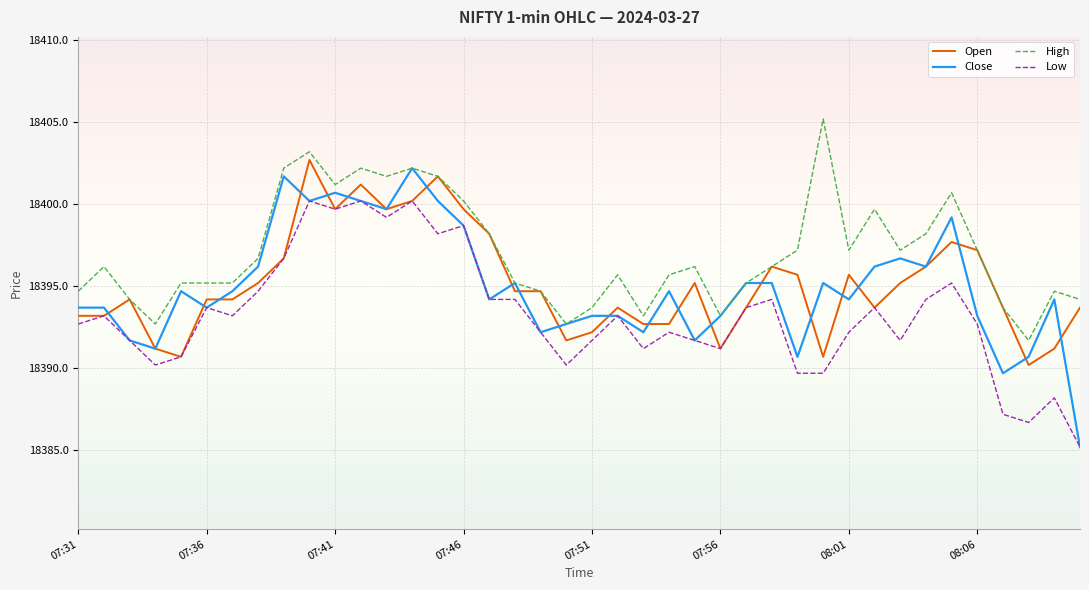

Count the number of categories in the chart.

40